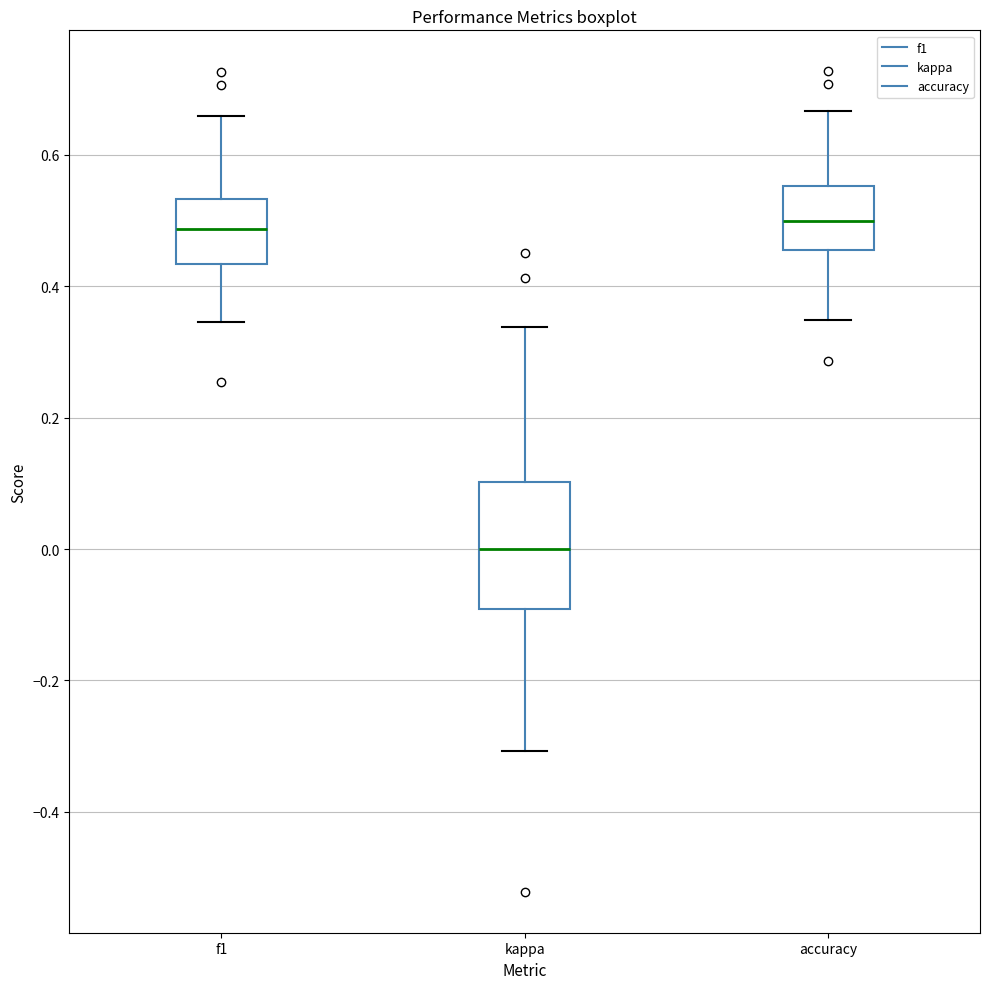

Reading left to right, read every box against the y-axis: the position of its median line, the range the box covers, and the ends of its whiskers. The values are not printed on the chart, so give them approximately, as read against the axis.

f1: median 0.48, box 0.44 to 0.54, whiskers 0.34 to 0.66
kappa: median 0.00, box -0.10 to 0.10, whiskers -0.30 to 0.34
accuracy: median 0.50, box 0.46 to 0.56, whiskers 0.34 to 0.66